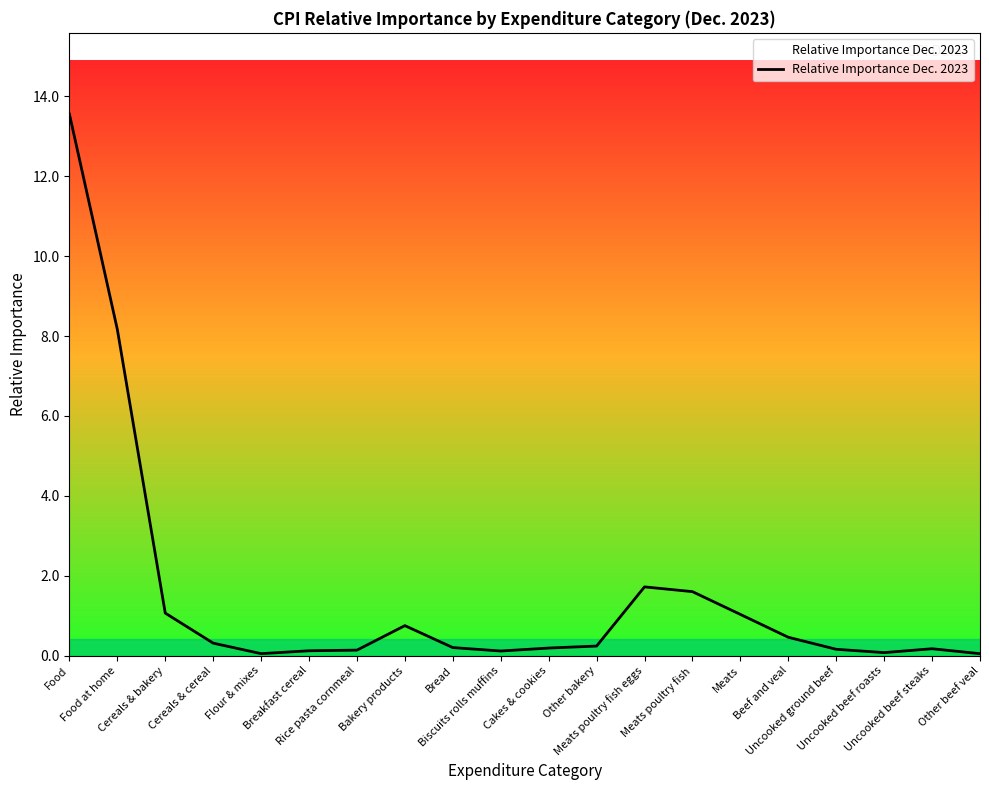

Count the number of data series in this chart.

1